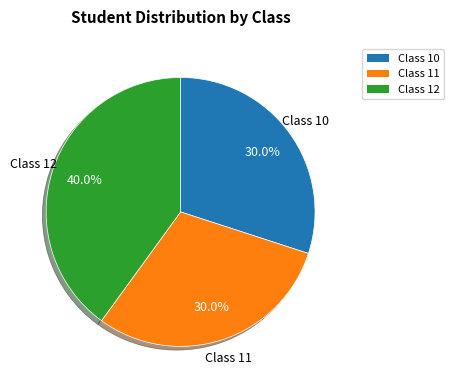

How many slices are in this pie chart?

3